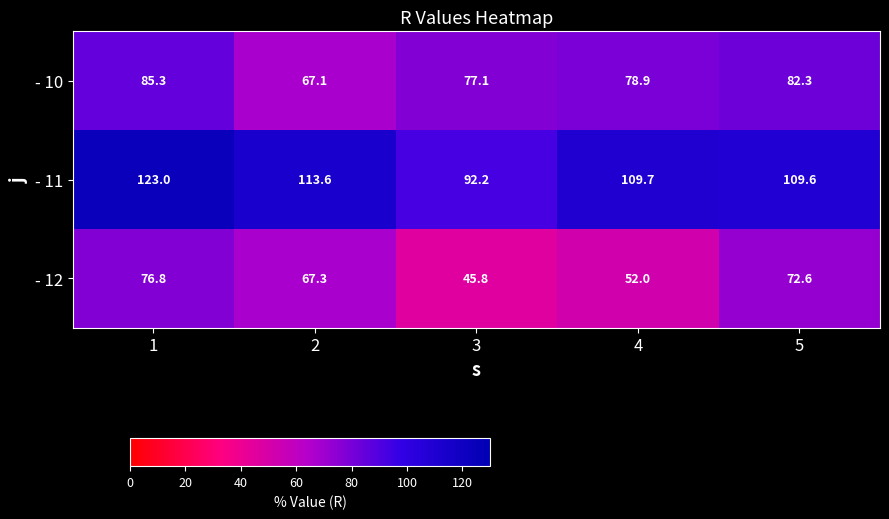

True or false: - 10 has a value of 82.3 at 5.

True